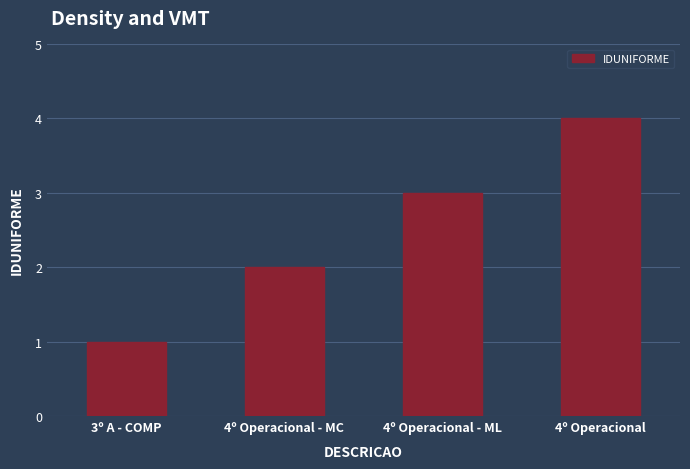

Is it true that the value at 4º Operacional is 4?

True